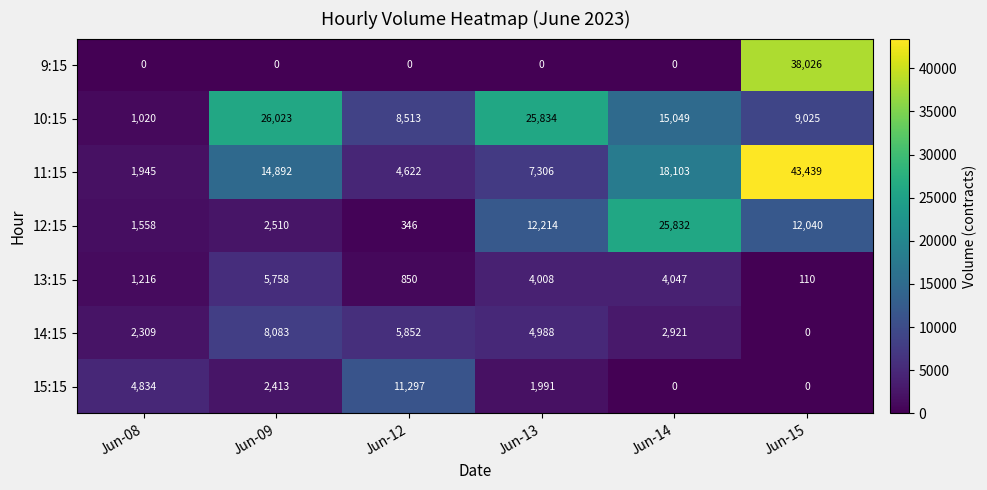

What is the difference between the maximum and second lowest values in the 10:15 series?

17510